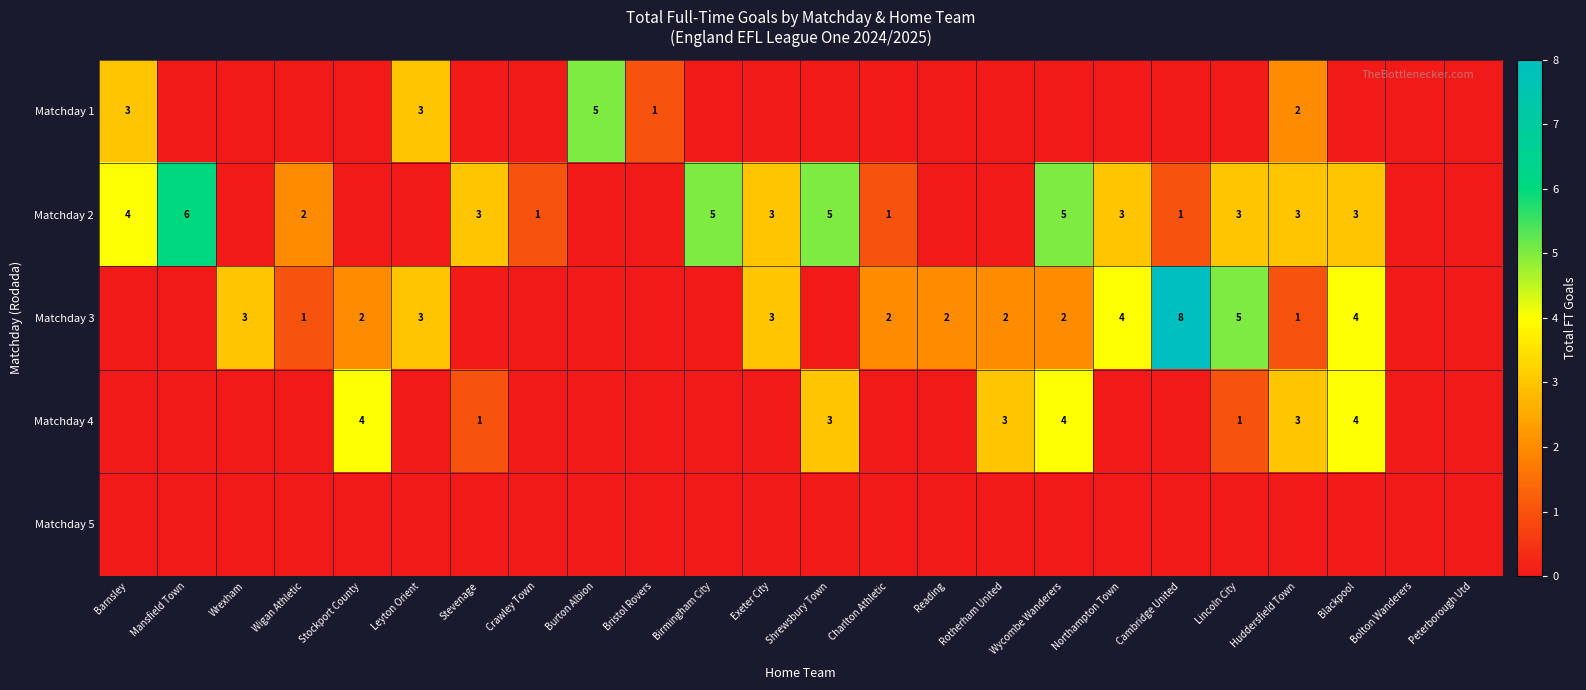

True or false: Matchday 3 has a value of 2 at Rotherham United.

True